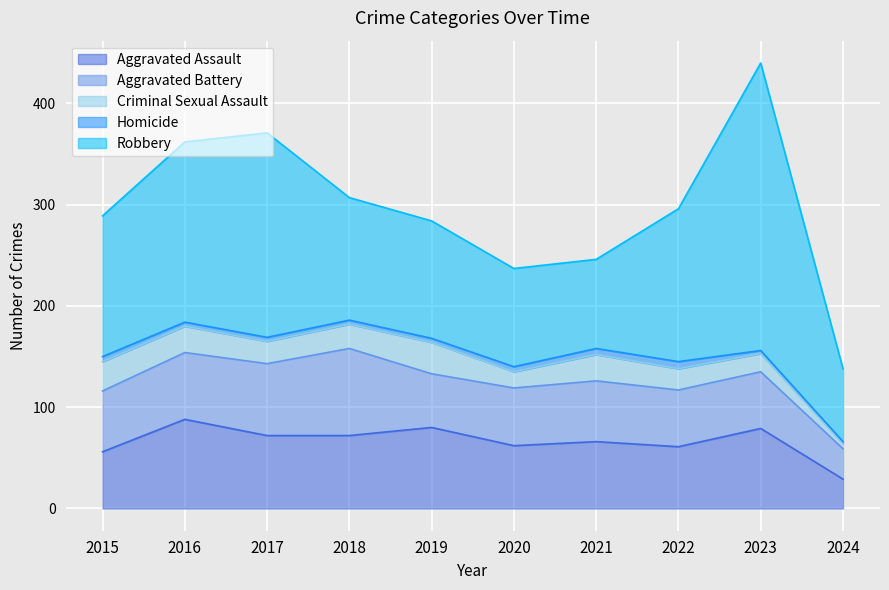

How many values in the Aggravated Battery series exceed 60?

3